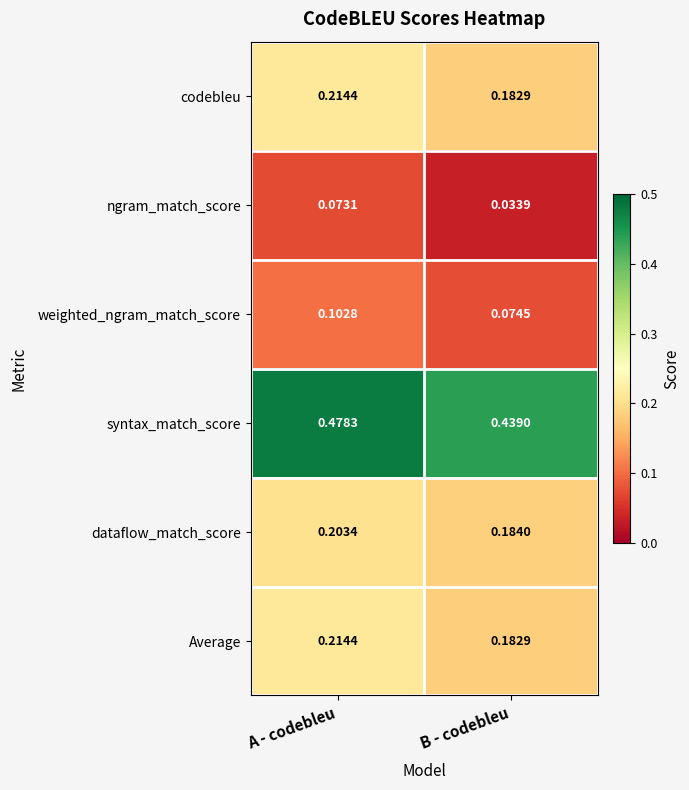

How many categories are shown in the chart?

2